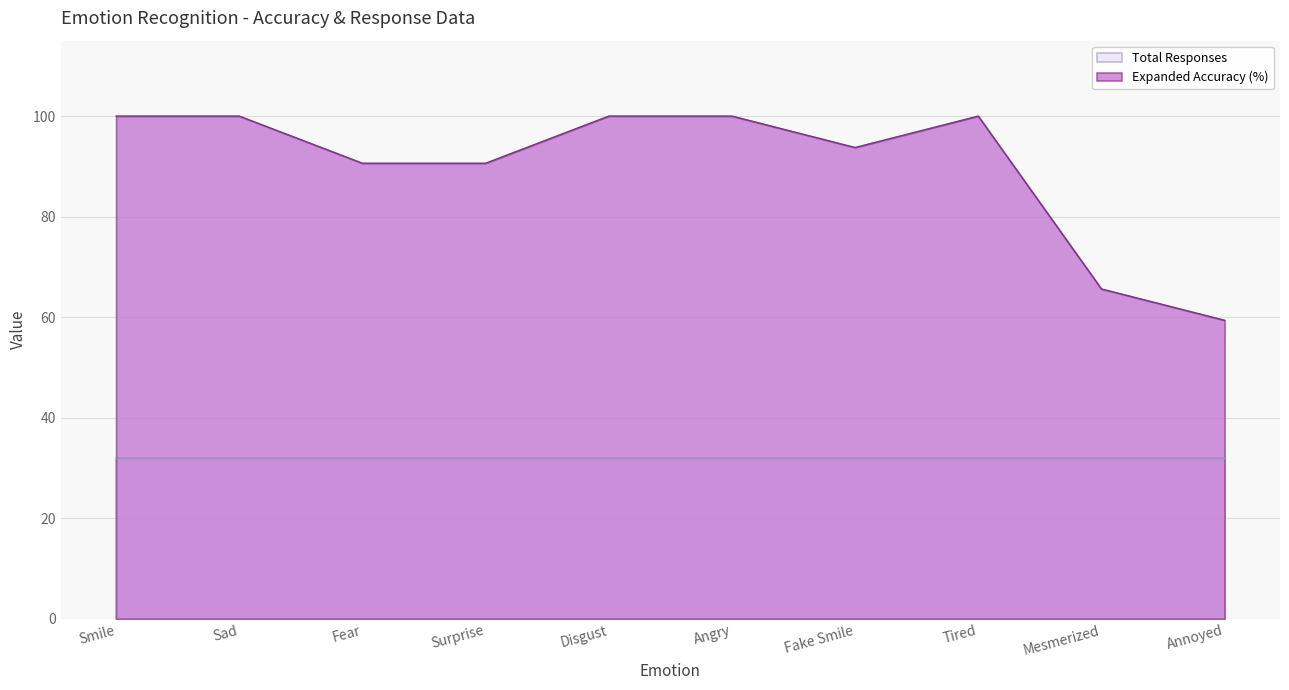

At which category does the data reach its first local peak?

Tired